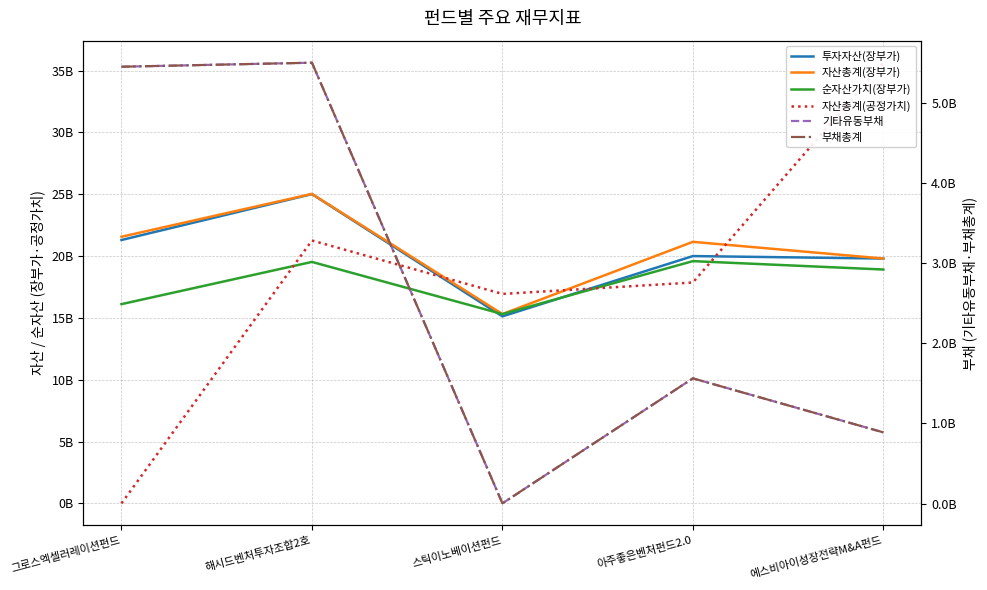

True or false: 투자자산(장부가) and 기타유동부채 intersect in this chart.

False